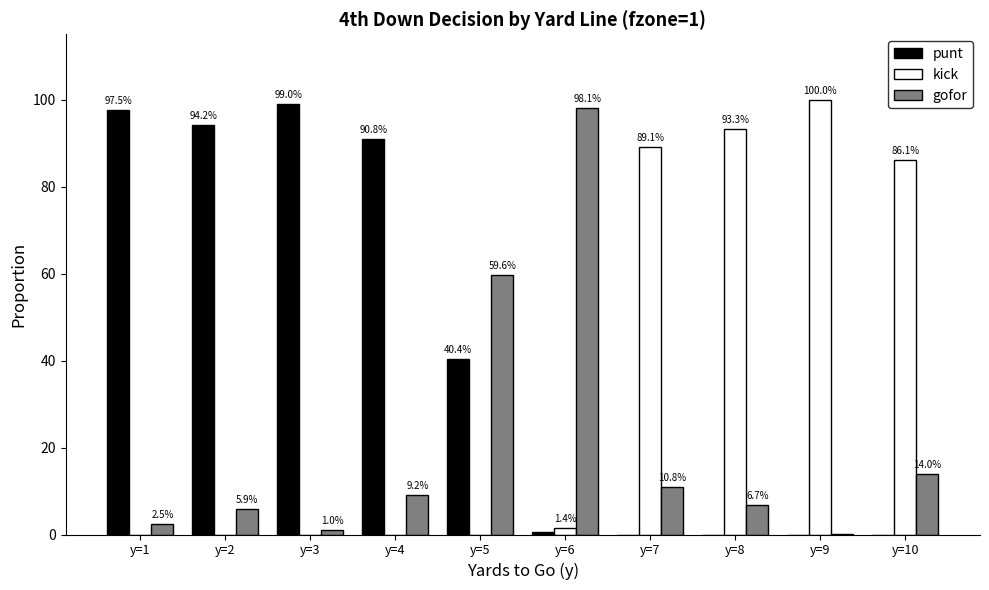

Is the value of gofor at y=8 greater than the value of kick at y=7?

No